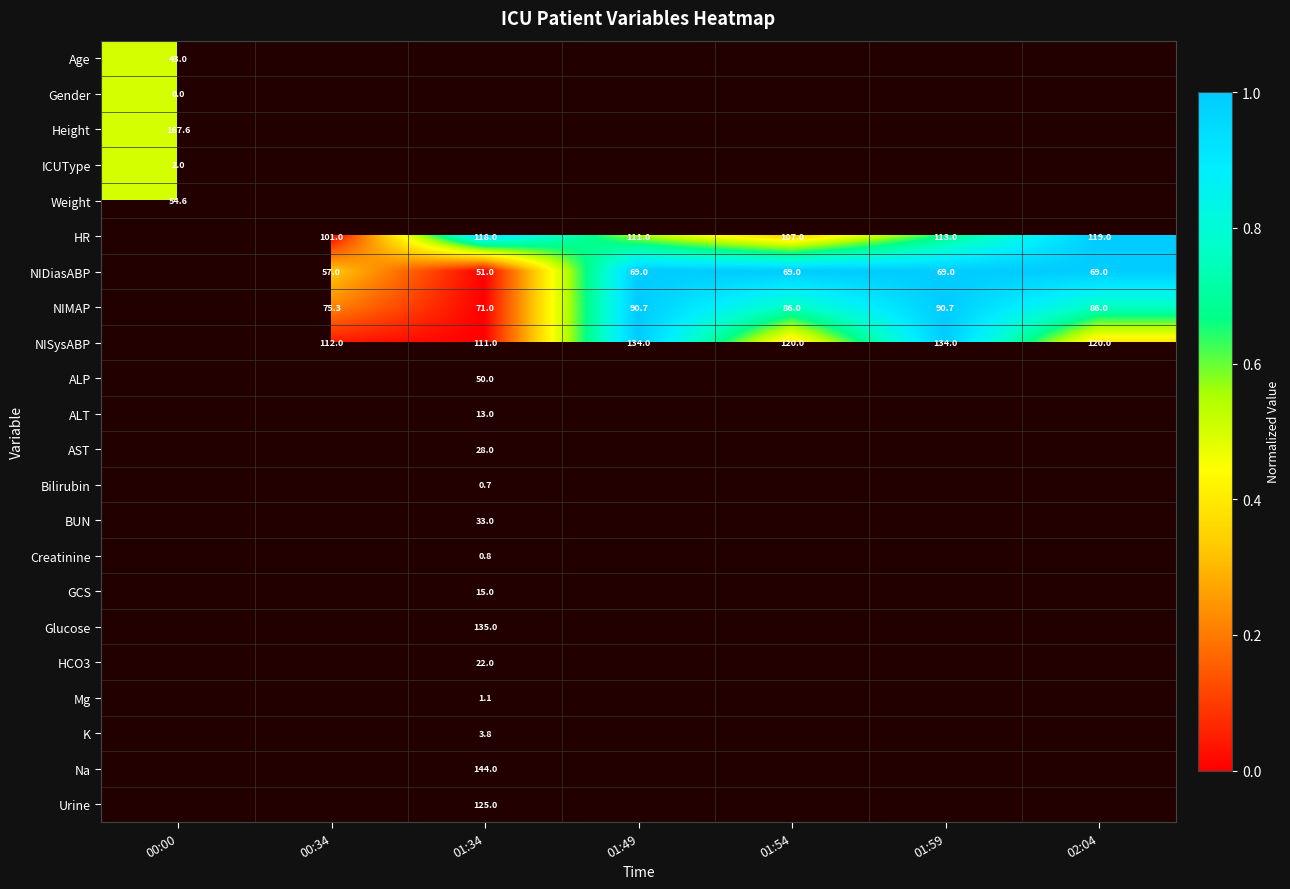

True or false: BUN has a value of 33.0 at 01:34.

True